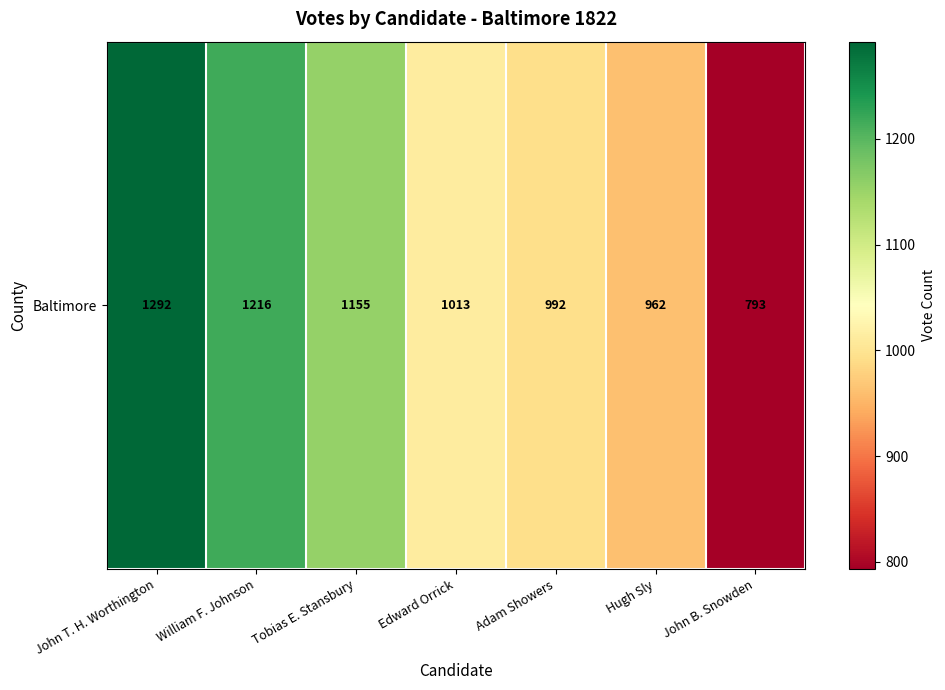

What is the average value?

1060